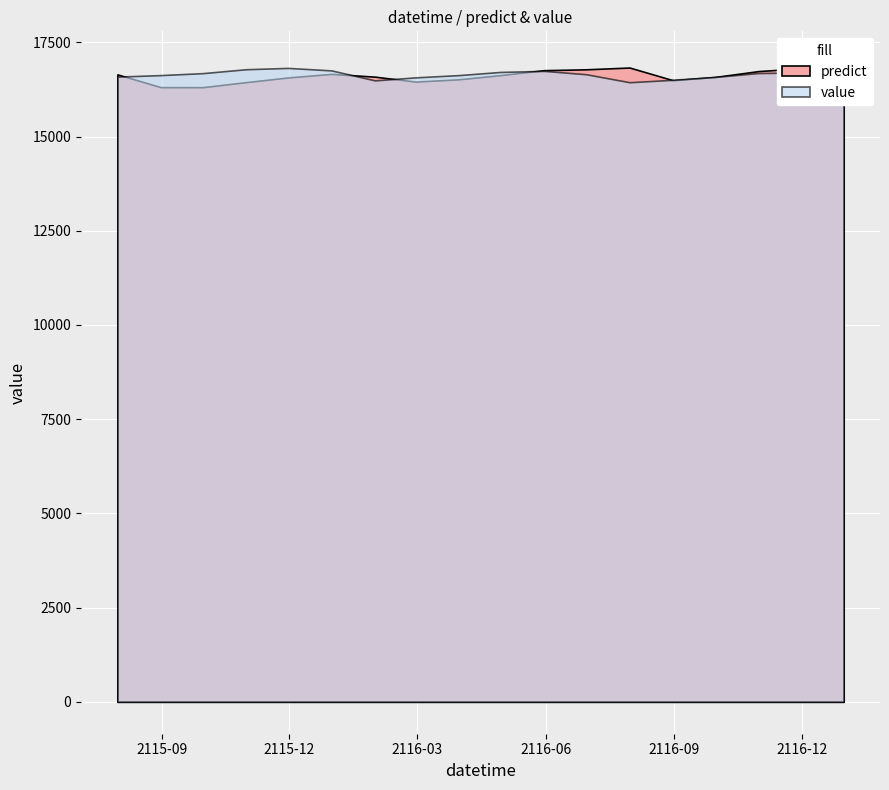

Reading left to right, transcribe all the data shown in this chart.

predict: 2115-07-31=16648.5	2115-08-31=16309.7	2115-09-30=16308.8	2115-10-31=16442.6	2115-11-30=16566.6	2115-12-31=16661.5	2116-01-31=16587.9	2116-02-29=16457.2	2116-03-31=16517.2	2116-04-30=16630.3	2116-05-31=16759.9	2116-06-30=16782.9	2116-07-31=16830.0	2116-08-31=16493.1	2116-09-30=16579.5	2116-10-31=16734.9	2116-11-30=16809.4	2116-12-31=16943.5
value: 2115-07-31=16589.0	2115-08-31=16629.0	2115-09-30=16681.0	2115-10-31=16785.0	2115-11-30=16820.0	2115-12-31=16754.0	2116-01-31=16489.0	2116-02-29=16569.0	2116-03-31=16629.0	2116-04-30=16714.0	2116-05-31=16741.0	2116-06-30=16652.0	2116-07-31=16440.0	2116-08-31=16505.0	2116-09-30=16581.0	2116-10-31=16684.0	2116-11-30=16698.0	2116-12-31=16696.0